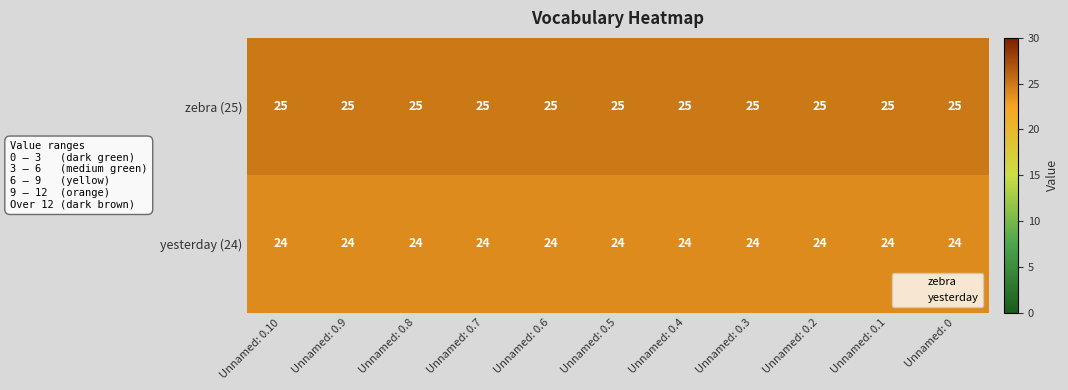

The zebra (25) series shows 25 at Unnamed: 0.7. True or false?

True